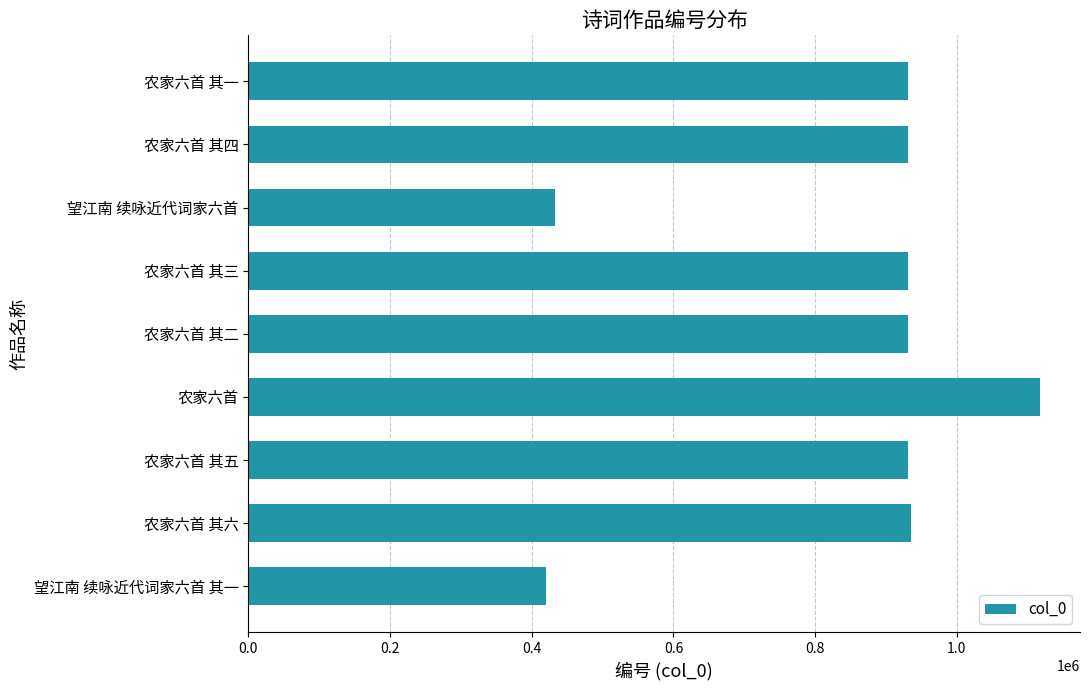

Is it true that the value at 农家六首 其一 is 504860?

False